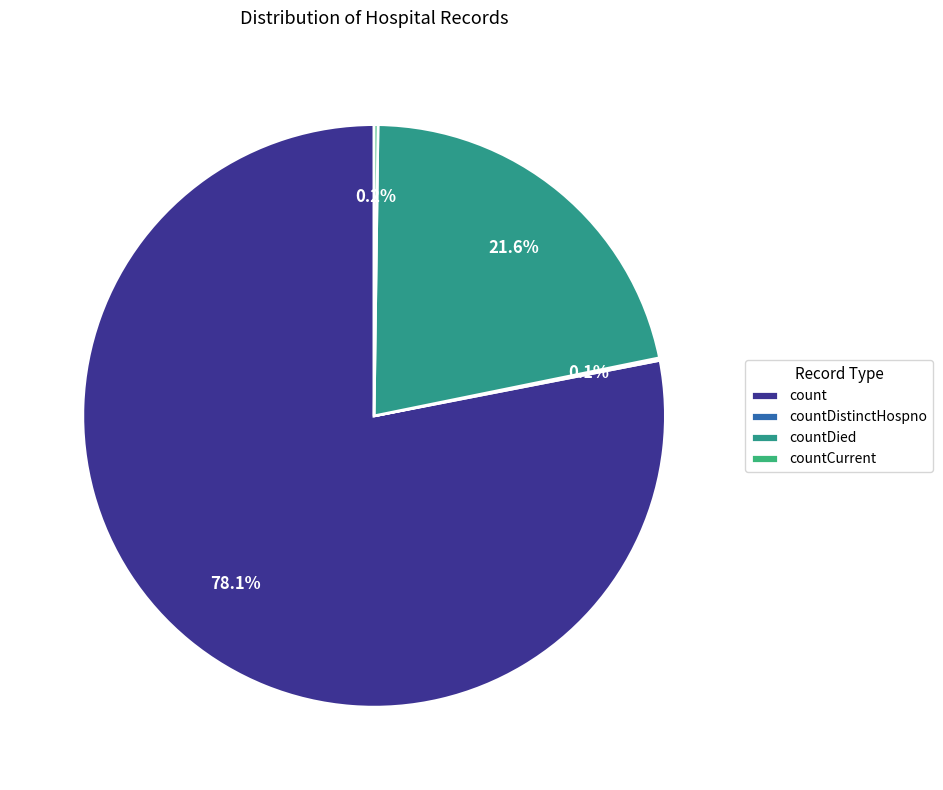

What is the change in value from countDistinctHospno to countCurrent?

+18